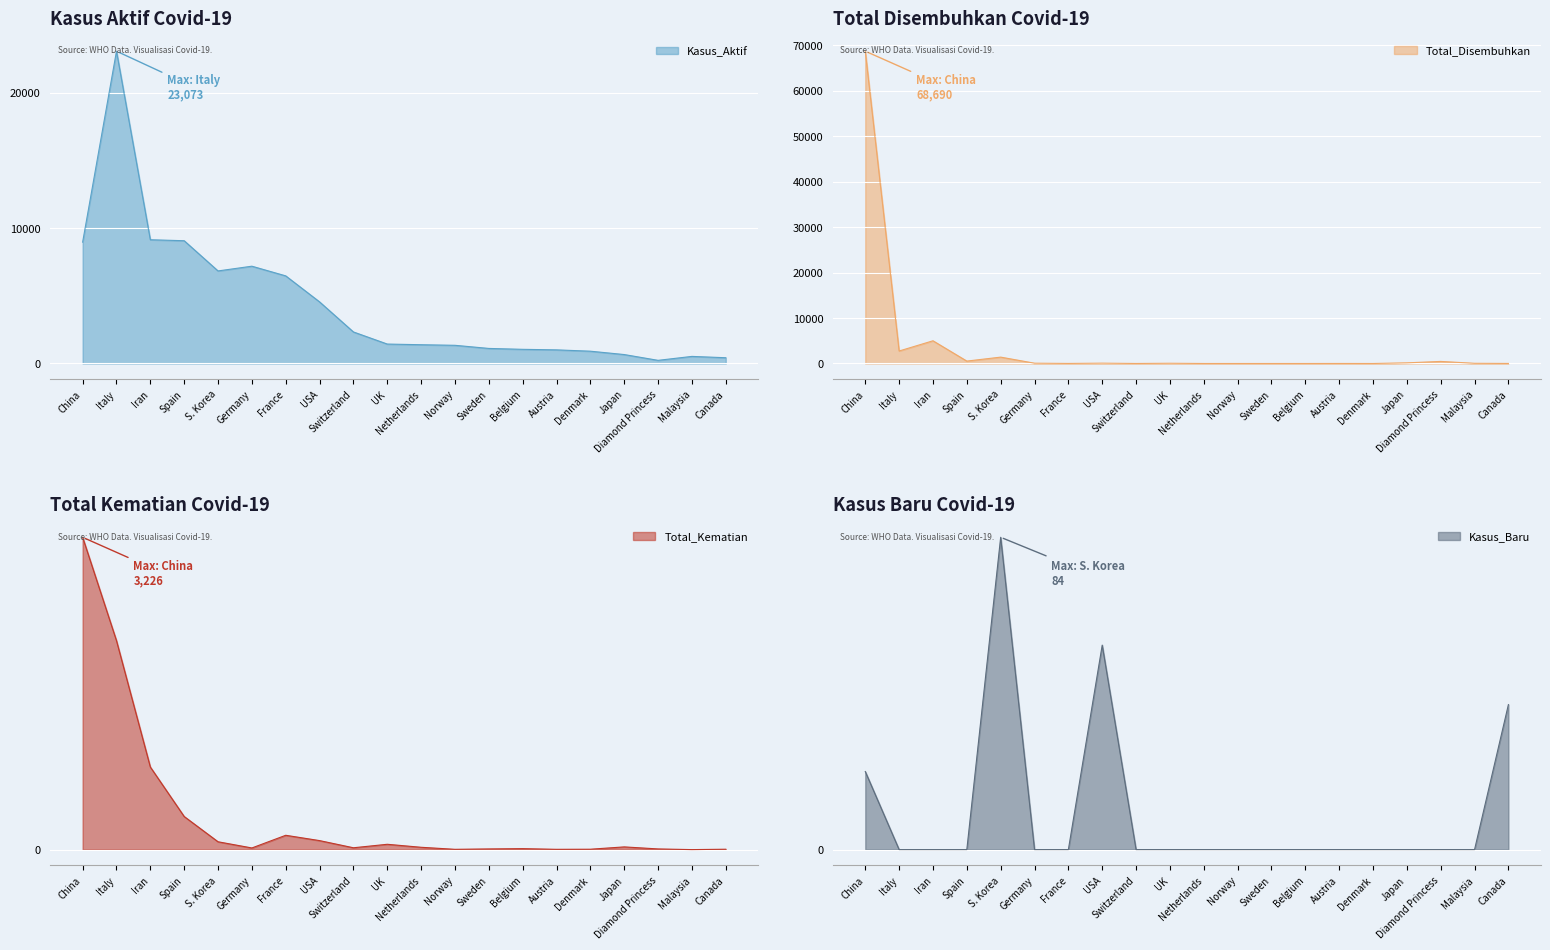

What are all the series names shown in the legend?

Kasus_Aktif, Total_Disembuhkan, Total_Kematian, Kasus_Baru